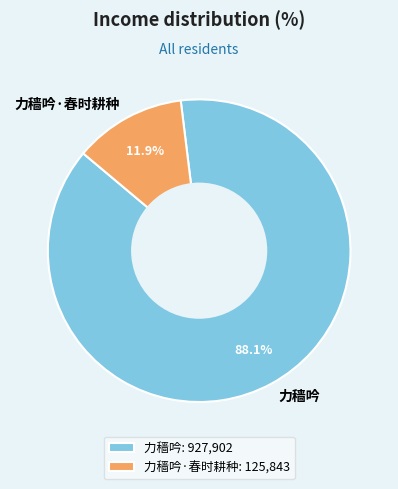

True or false: 力穑吟·春时耕种 accounts for 12% of the total.

True